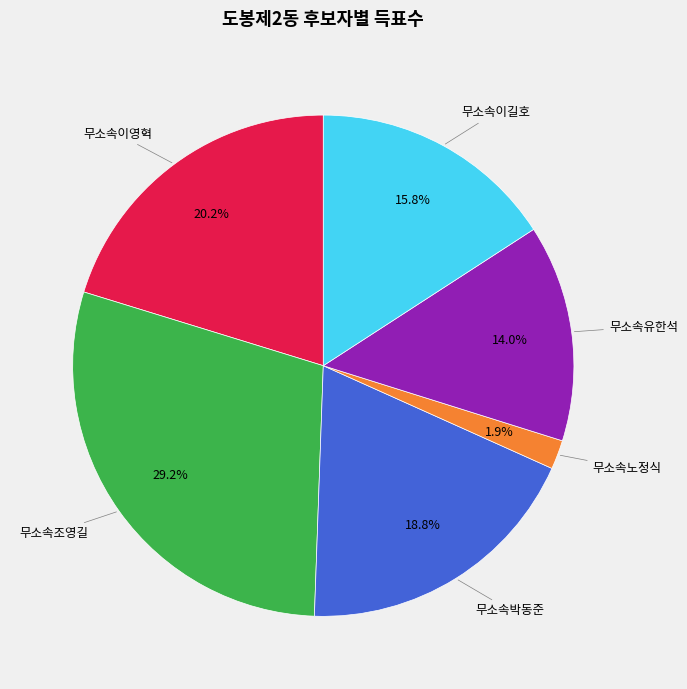

Is there a majority slice in this chart?

No